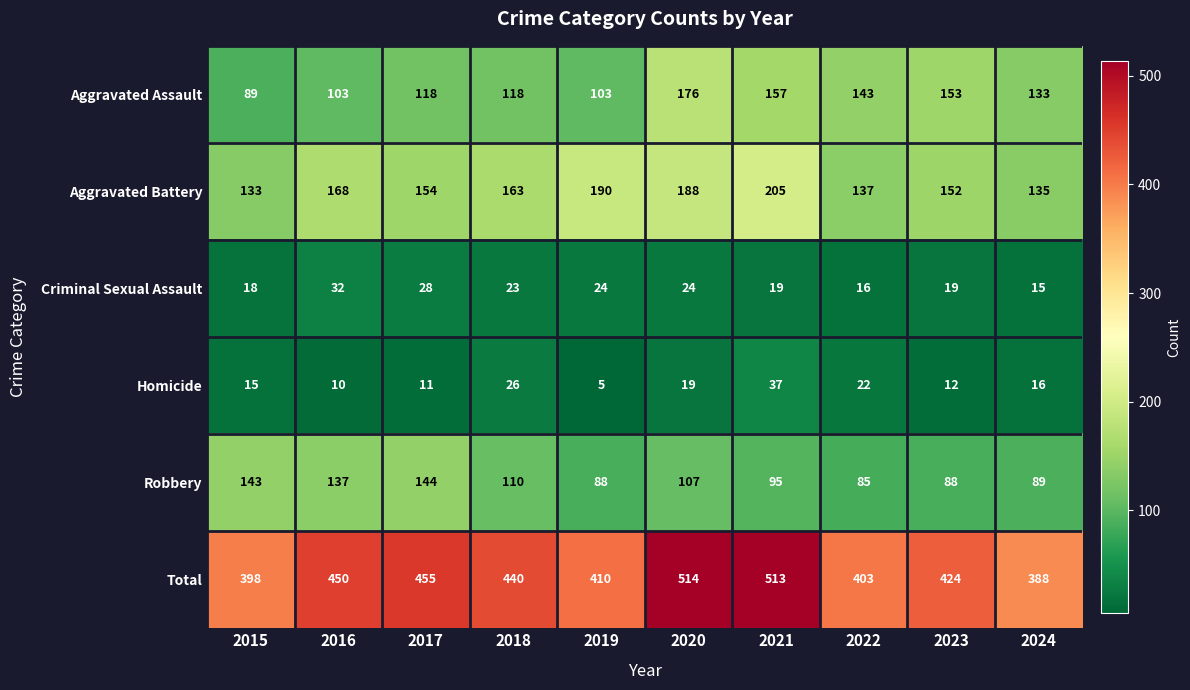

What is the sum of all Total values?

4395